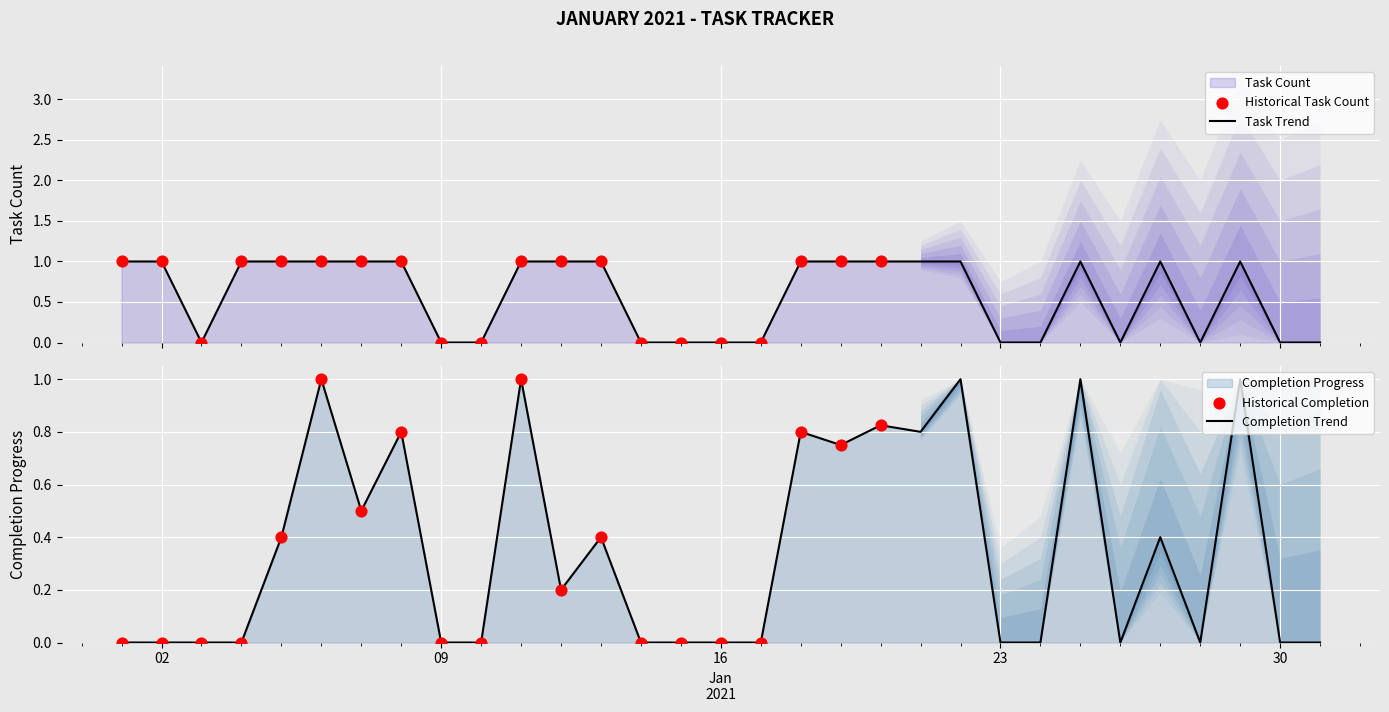

What is the total value across all series at 2021-01-22?

2.0